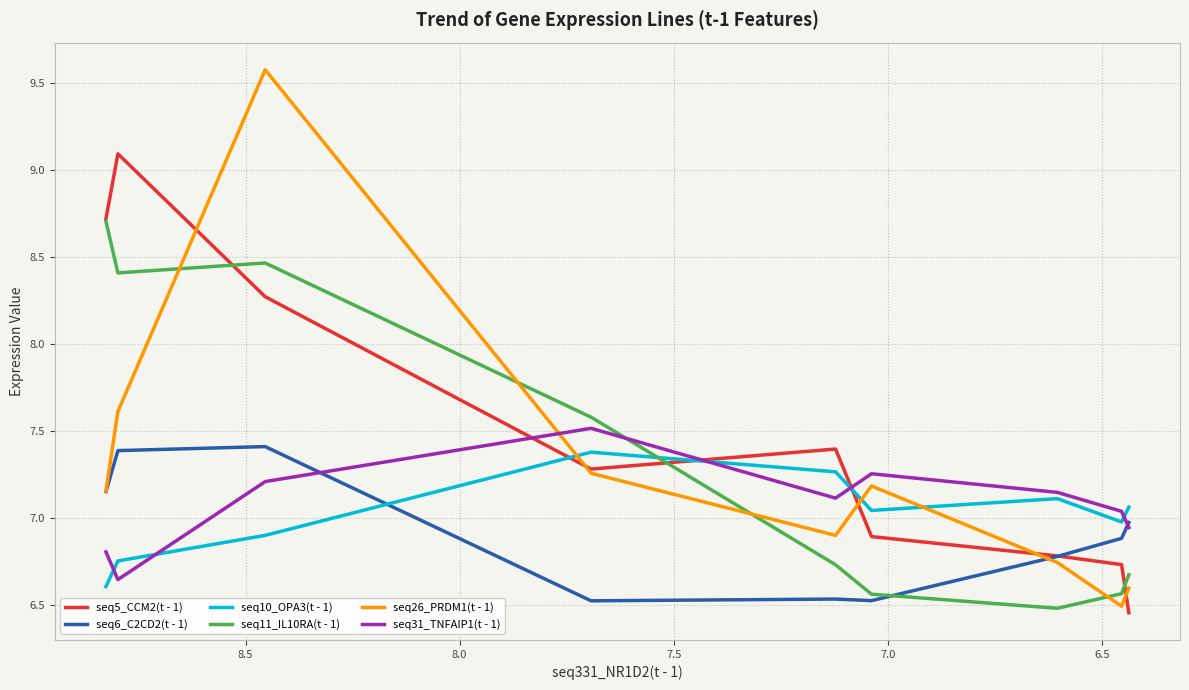

What is the maximum value for seq5_CCM2(t - 1)?

9.1